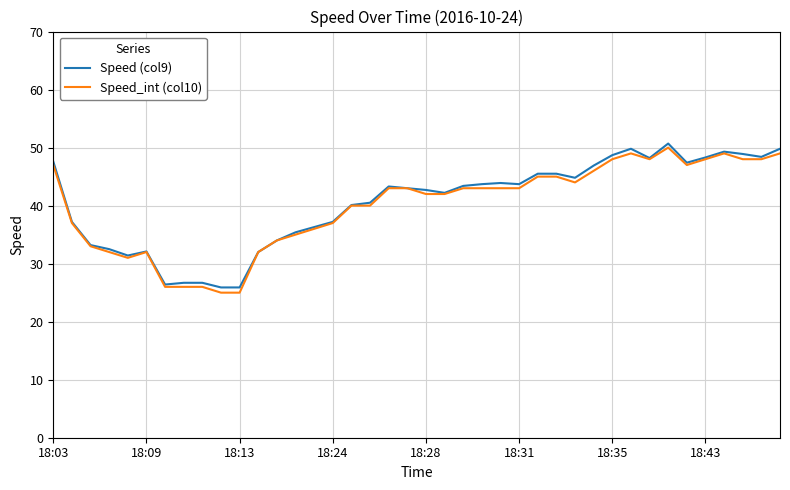

What is the smallest value displayed?

25.0